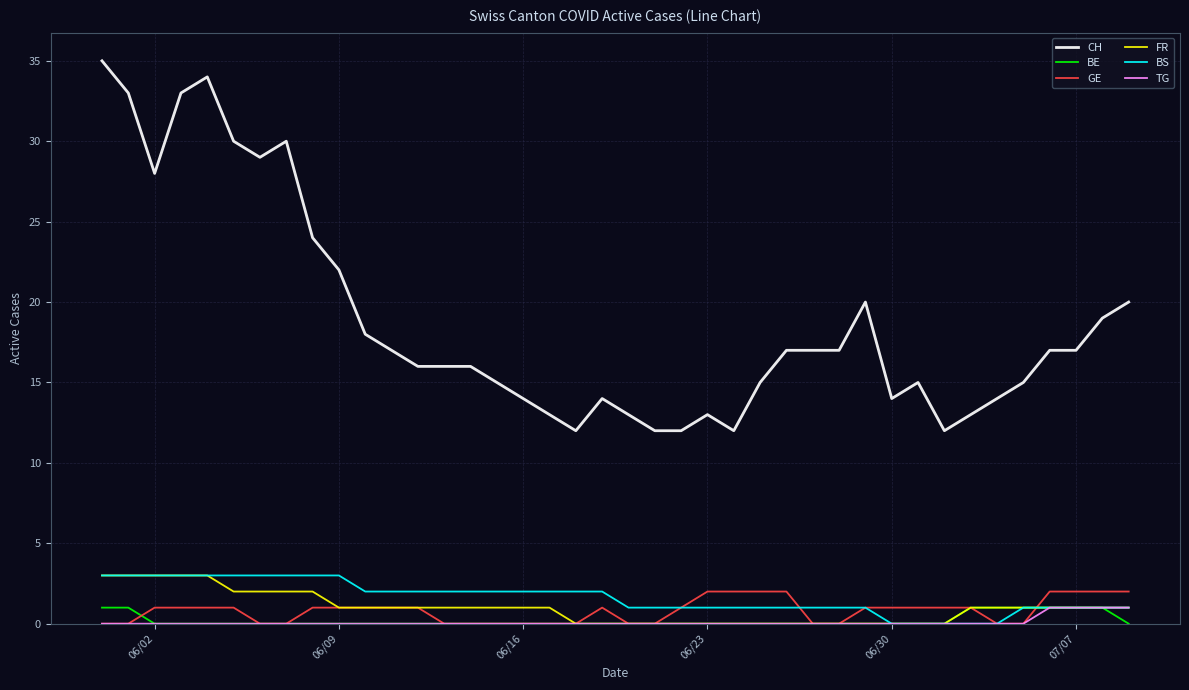

How many lines are shown in the chart?

6